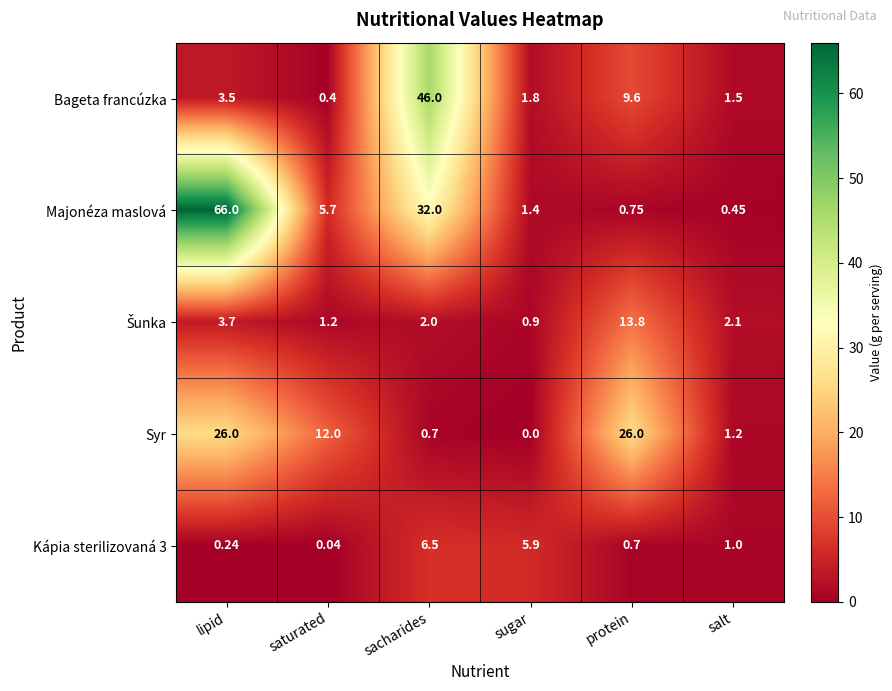

List the labels in order of Bageta francúzka value, smallest first.

saturated, salt, sugar, lipid, protein, sacharides